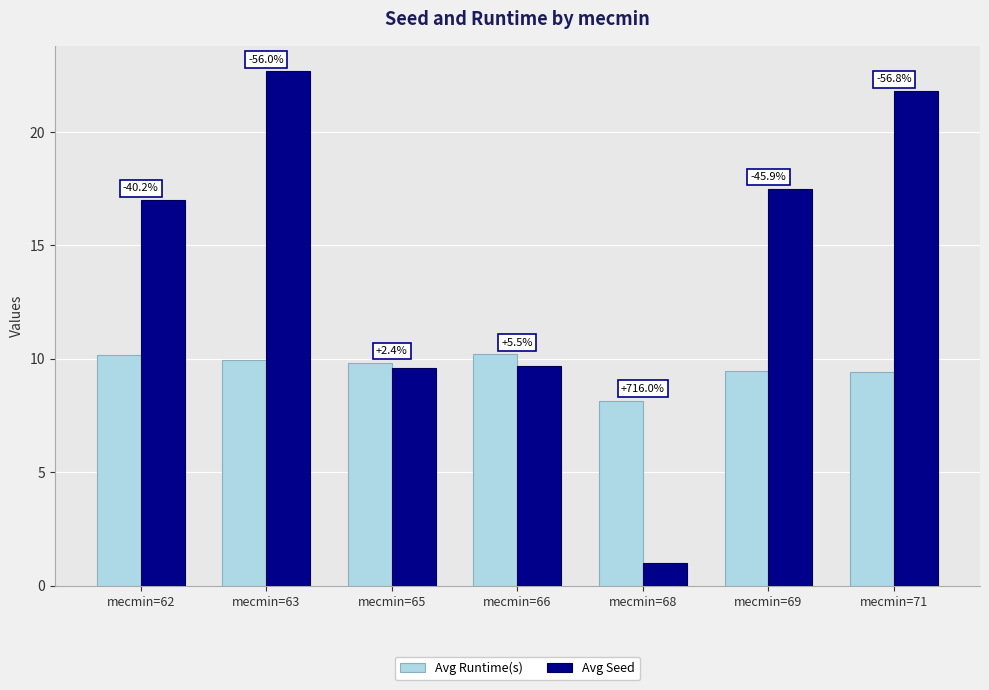

What is the value of the Avg Runtime(s) bar at the 5th from the left?

8.2